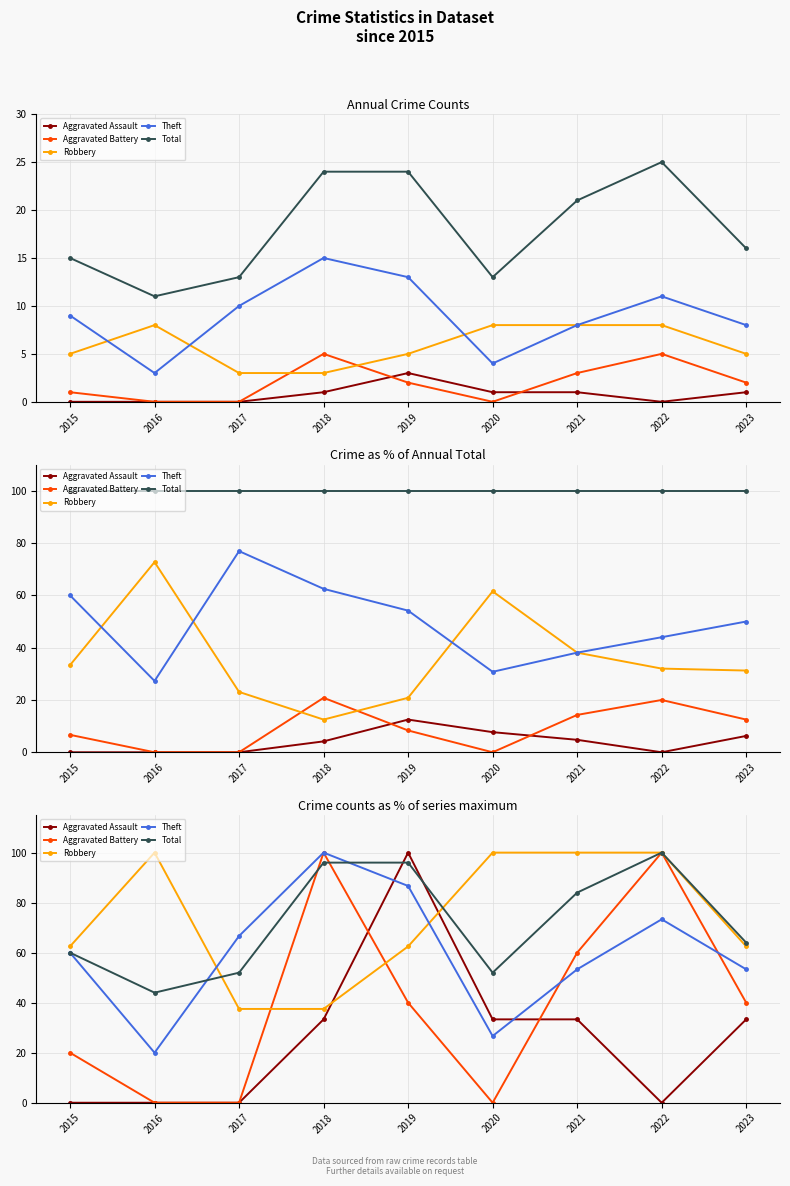

What is the difference between the Robbery values at 2021 and 2018?

62.5